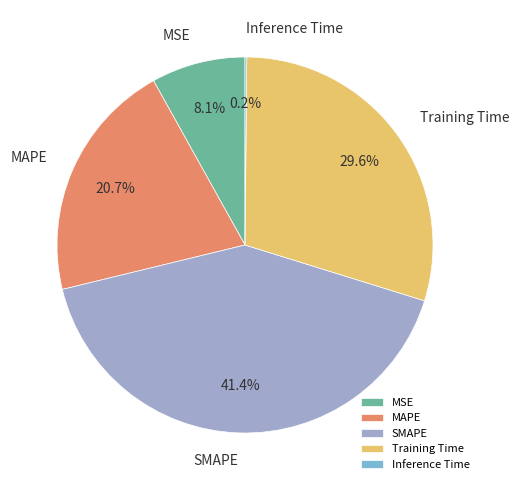

Is the sum of SMAPE and MSE greater than half?

No